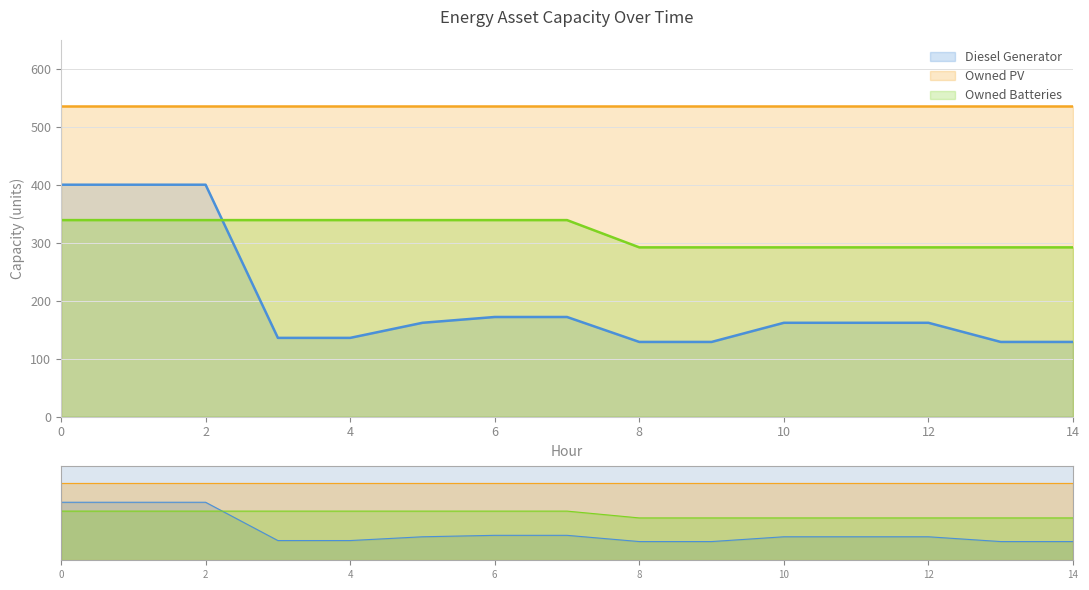

How many values in the Diesel Generator series exceed 162?

5